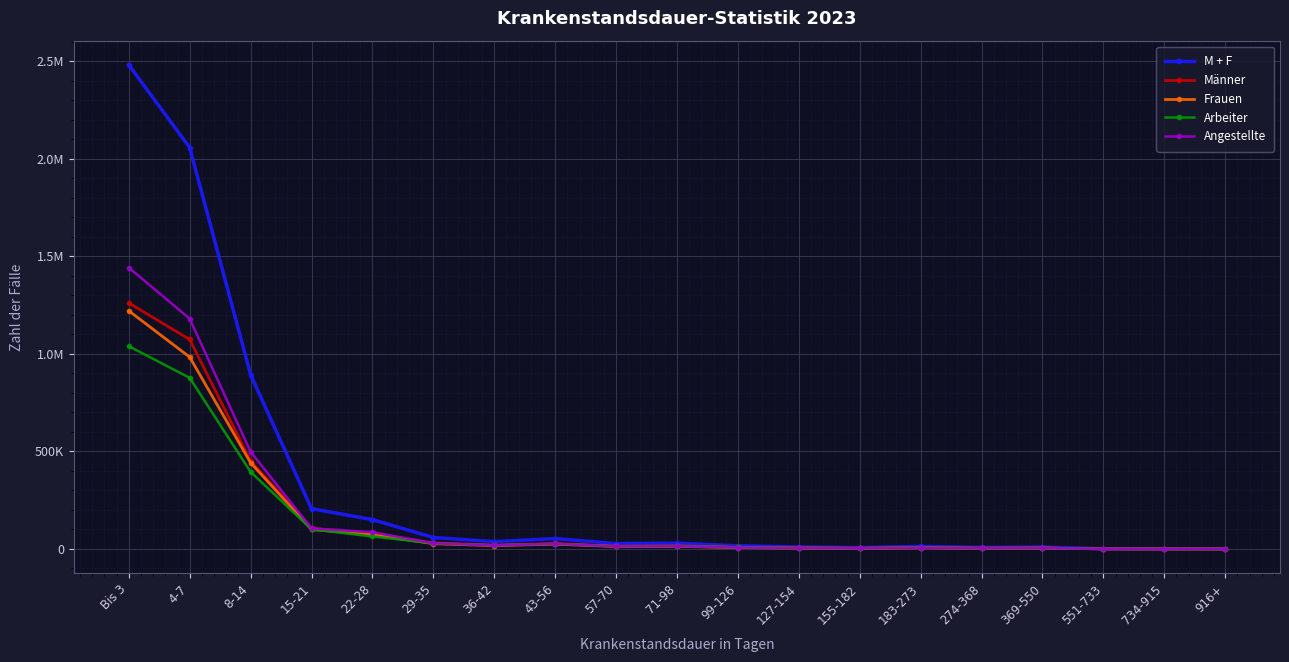

What position from the right is 183-273?

6